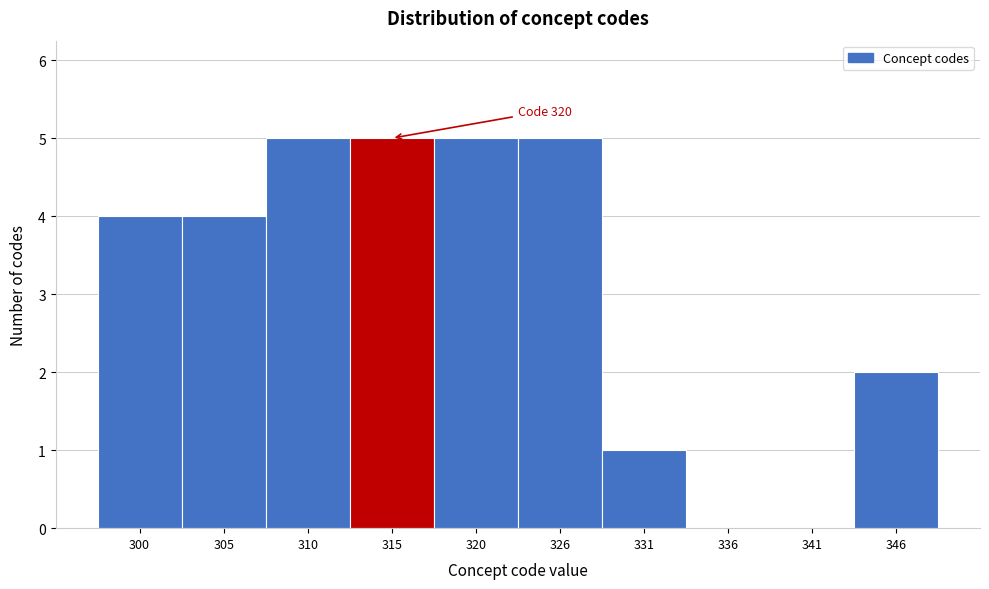

Reading left to right, transcribe all the data shown in this chart.

300=4	305=4	310=5	315=5	320=5	326=5	331=1	336=0	341=0	346=2